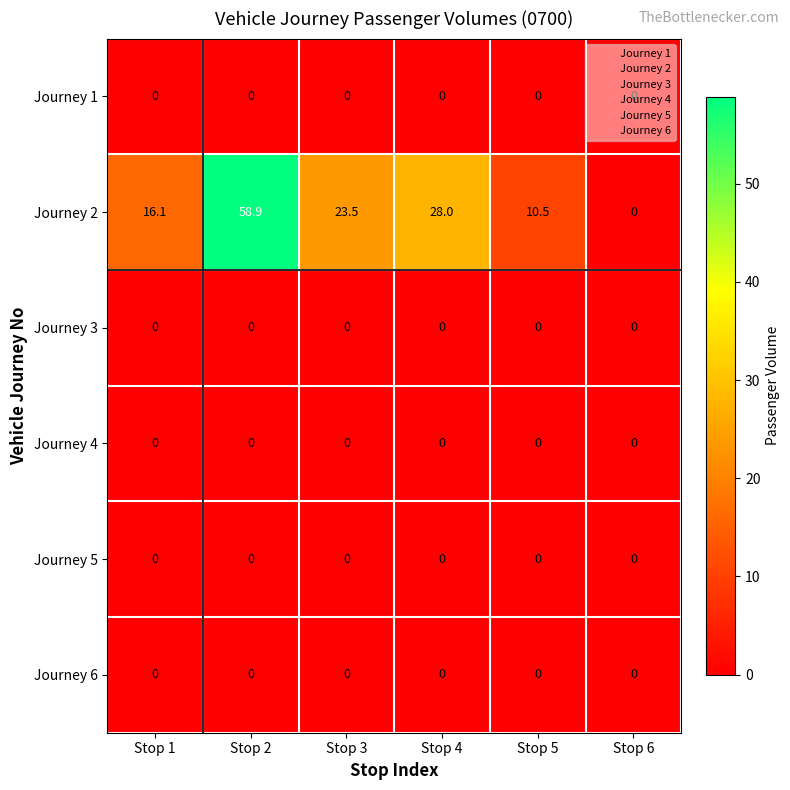

Which series has the largest total across all categories?

Journey 2